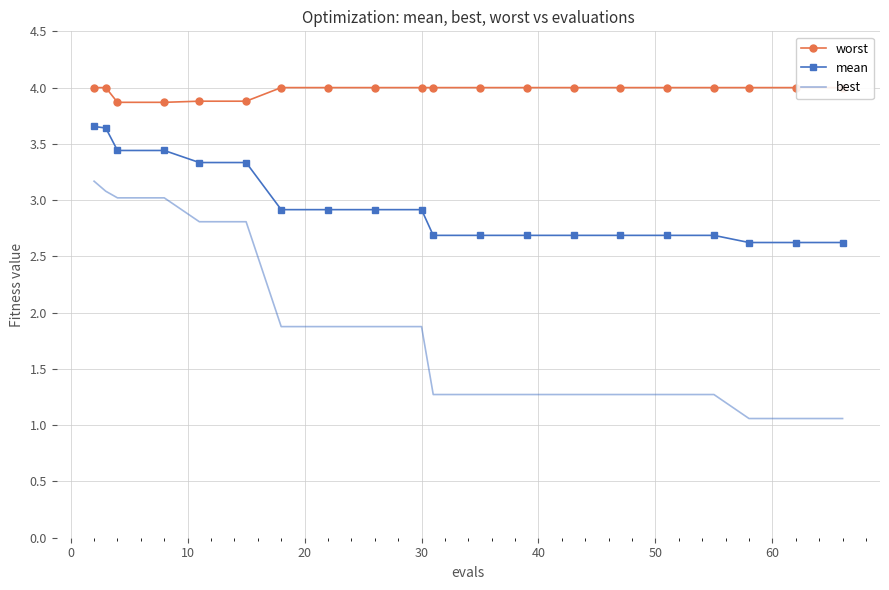

True or false: best and mean cross at least once.

False